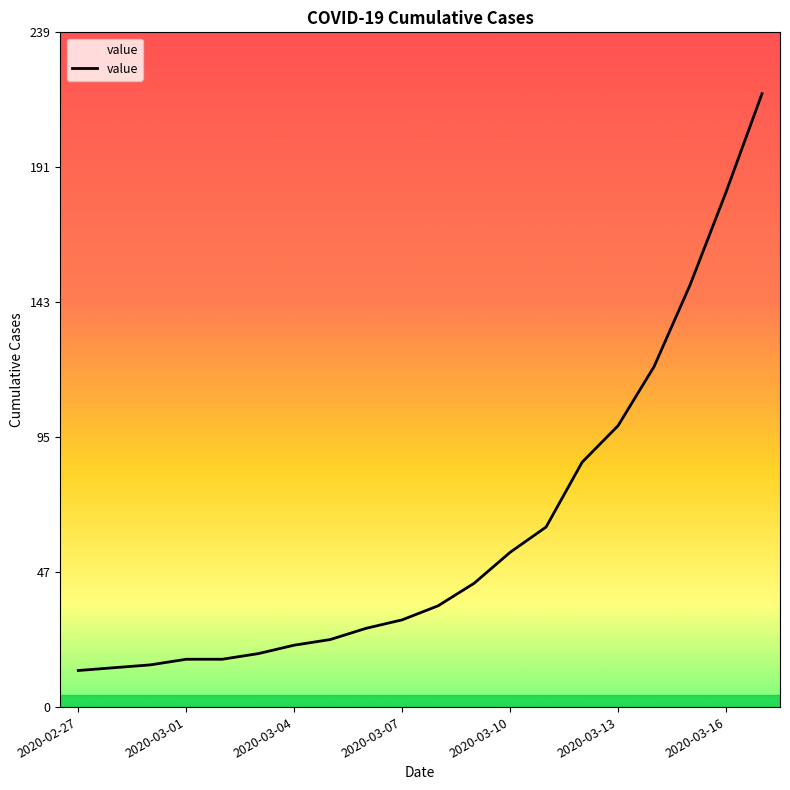

What is the smallest value displayed?

13